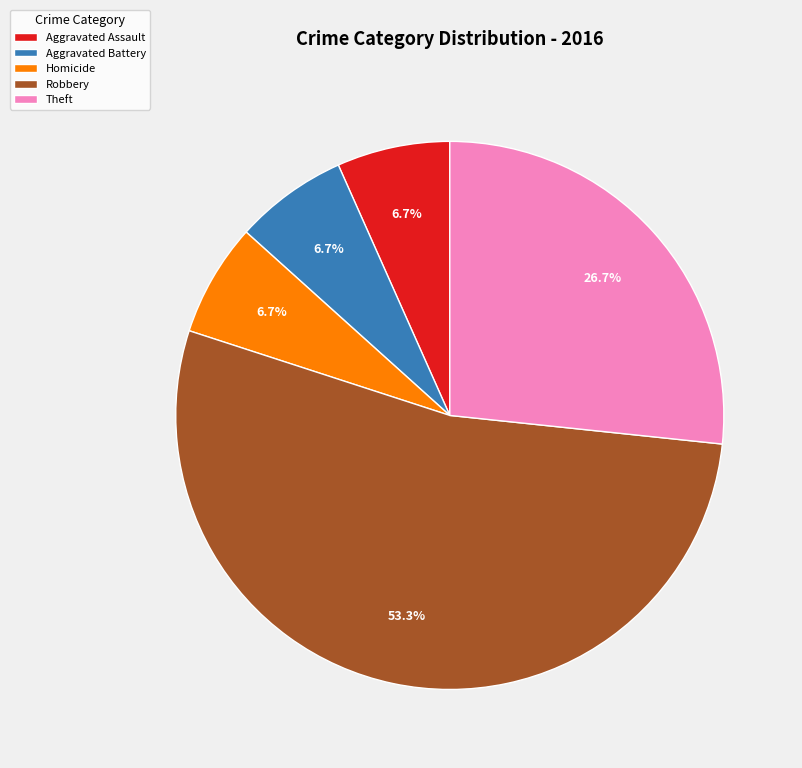

Does any single category account for the majority?

Yes